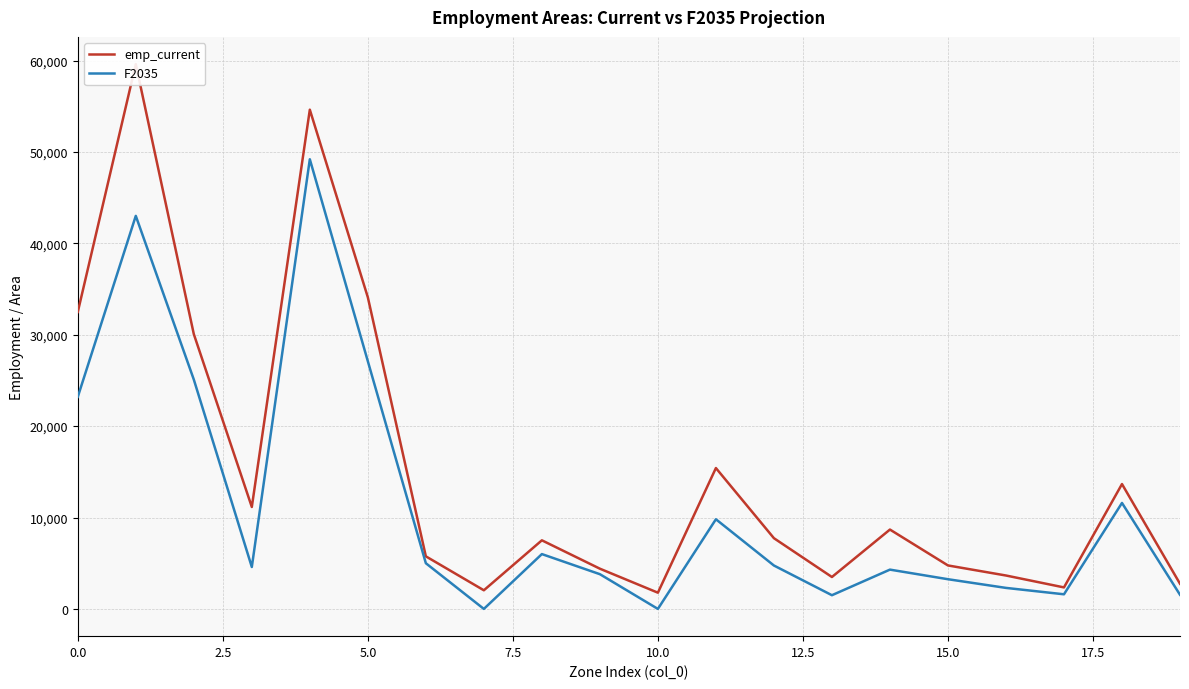

What is the total value across all series at 10?

1775